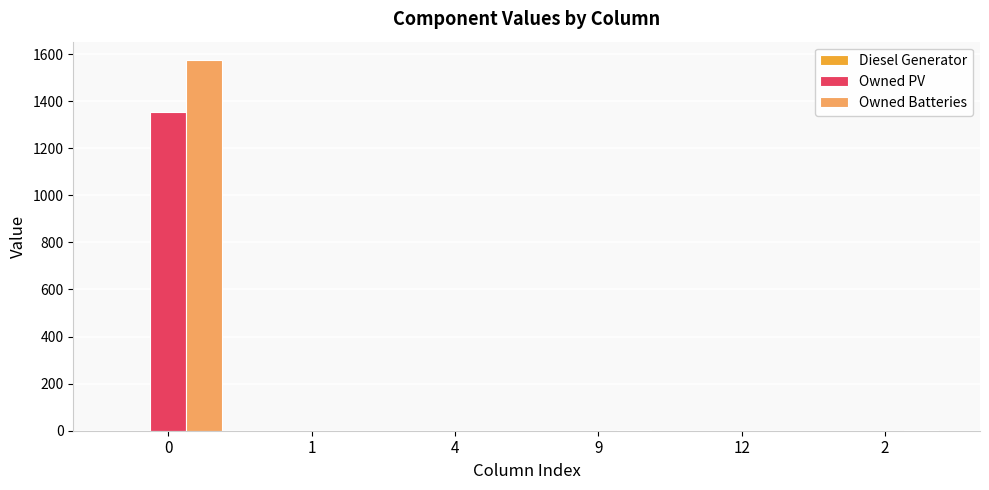

What is the sum of all Owned Batteries values?

1576